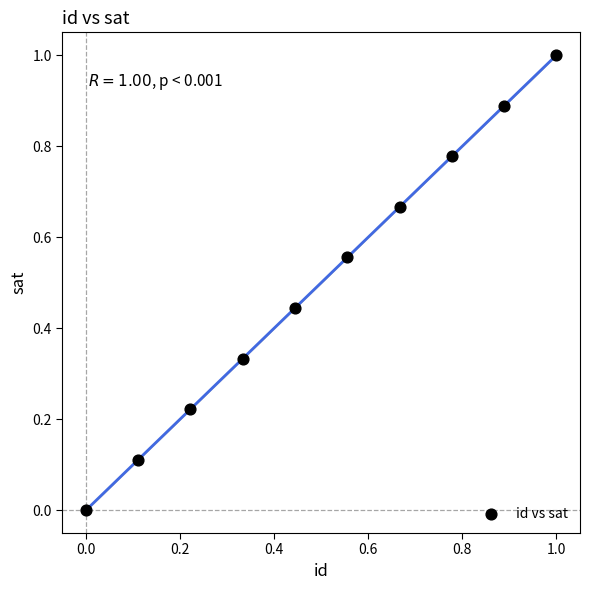

What is the average X value?

0.5